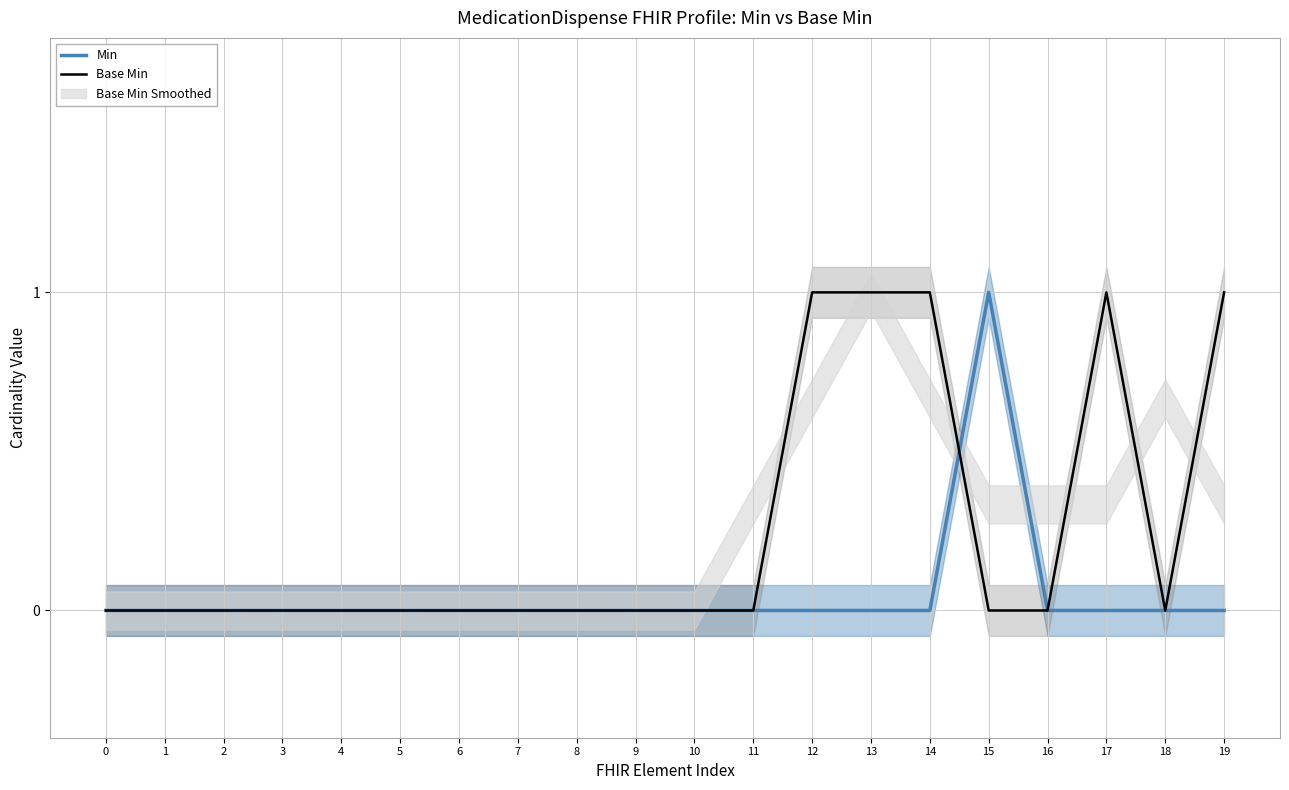

At which category is the sum across all series the highest?

12